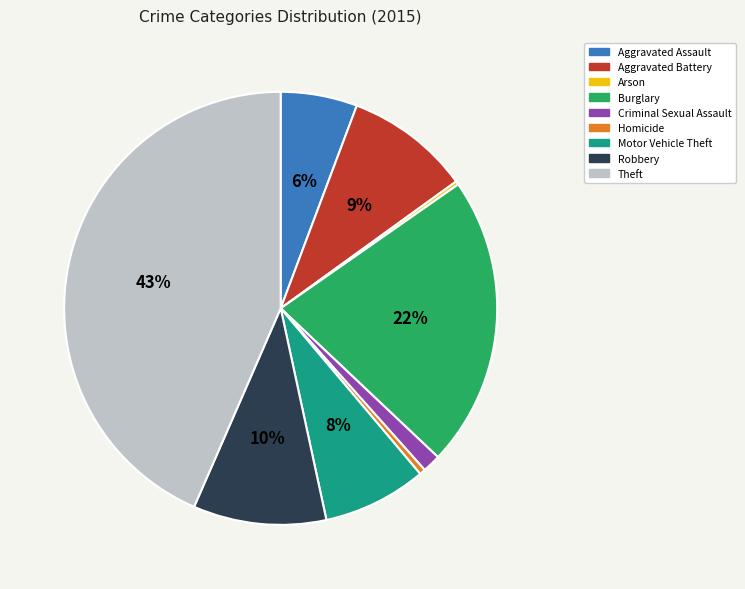

To the nearest percent, what is the difference between the largest and smallest slice percentages?

43%